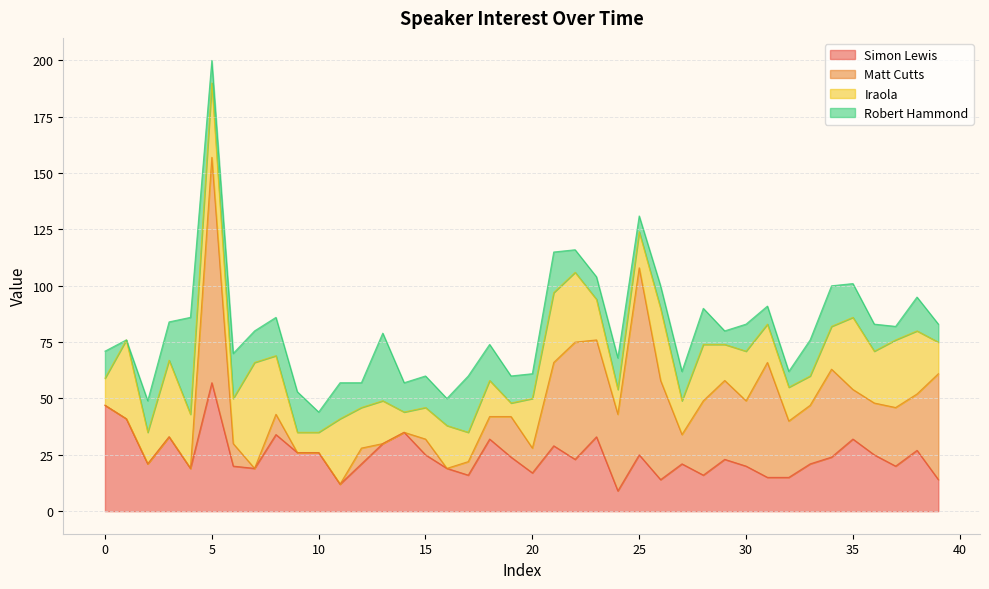

What is the difference between the maximum and minimum values in the Simon Lewis series?

48